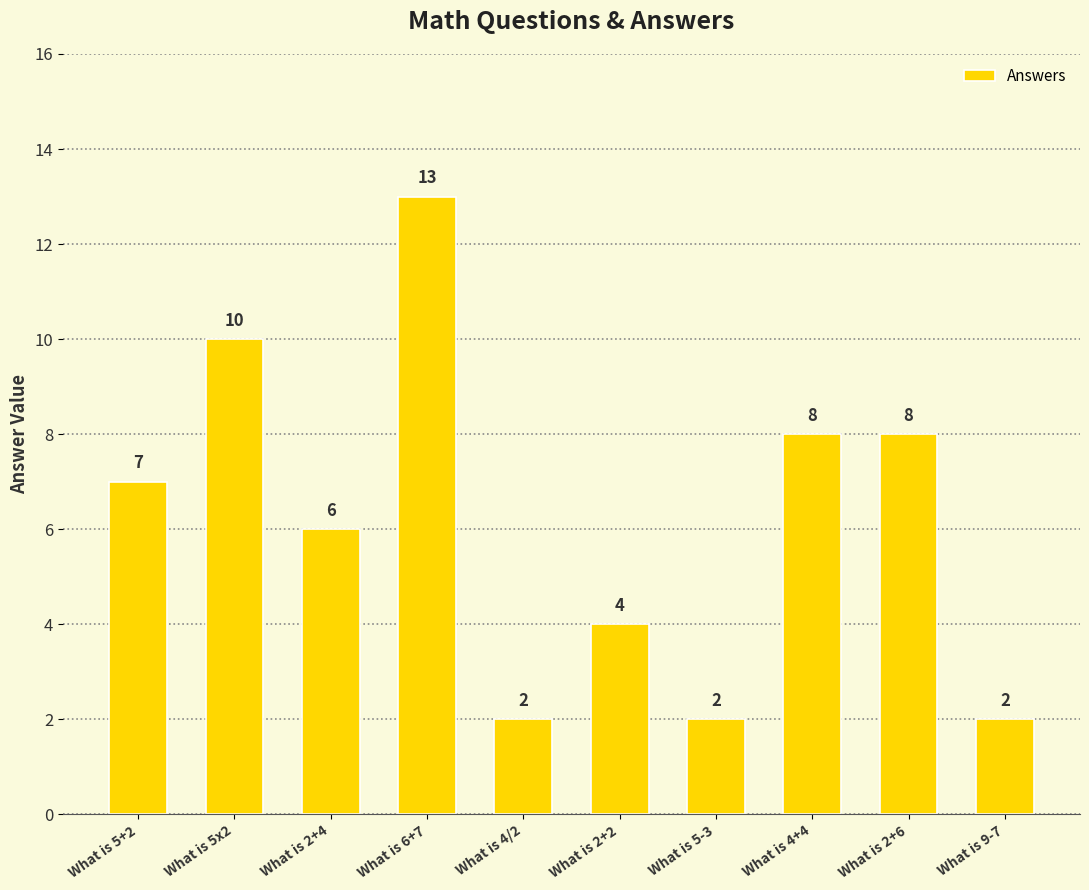

Reading left to right, transcribe all the data shown in this chart.

7	10	6	13	2	4	2	8	8	2